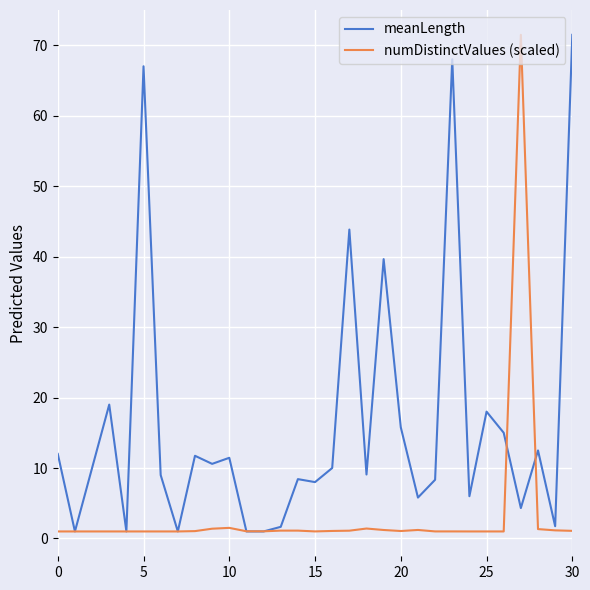

List the series in order of their overall mean, highest first.

meanLength, numDistinctValues (scaled)